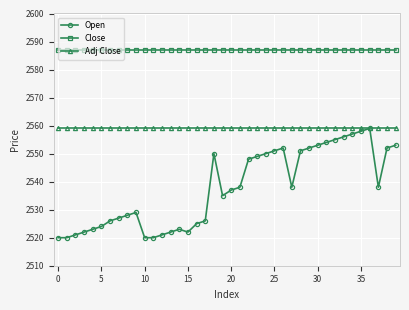

Which series has the widest spread of values?

Open